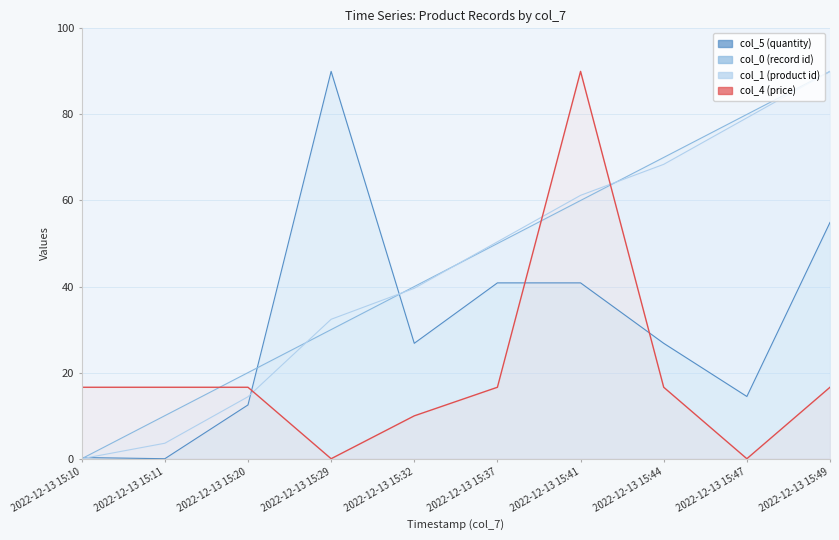

Reading right to left, list all the values displayed in this chart.

col_0: 90.0	80.0	70.0	60.0	50.0	40.0	30.0	20.0	10.0	0.0
col_5: 54.9	14.5	26.8	40.9	40.9	26.8	90.0	12.5	0.0	0.3
col_1: 90.0	79.2	68.4	61.2	50.4	39.6	32.4	14.4	3.6	0.0
col_4: 16.6	0.0	16.6	90.0	16.6	10.0	0.0	16.6	16.6	16.6